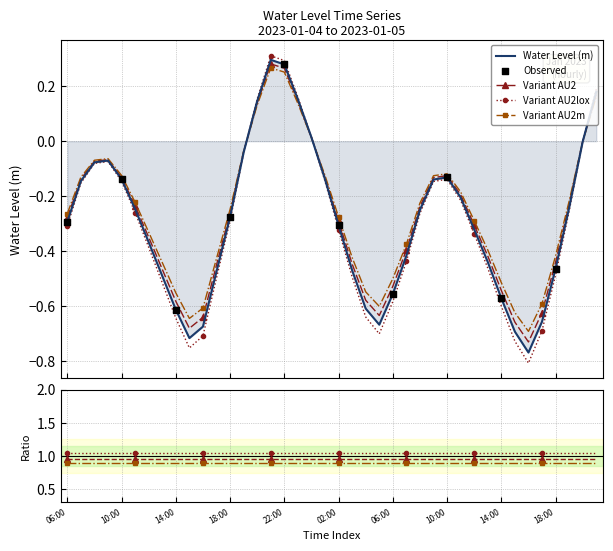

Between 08:00 and 07:00, which is larger?

08:00